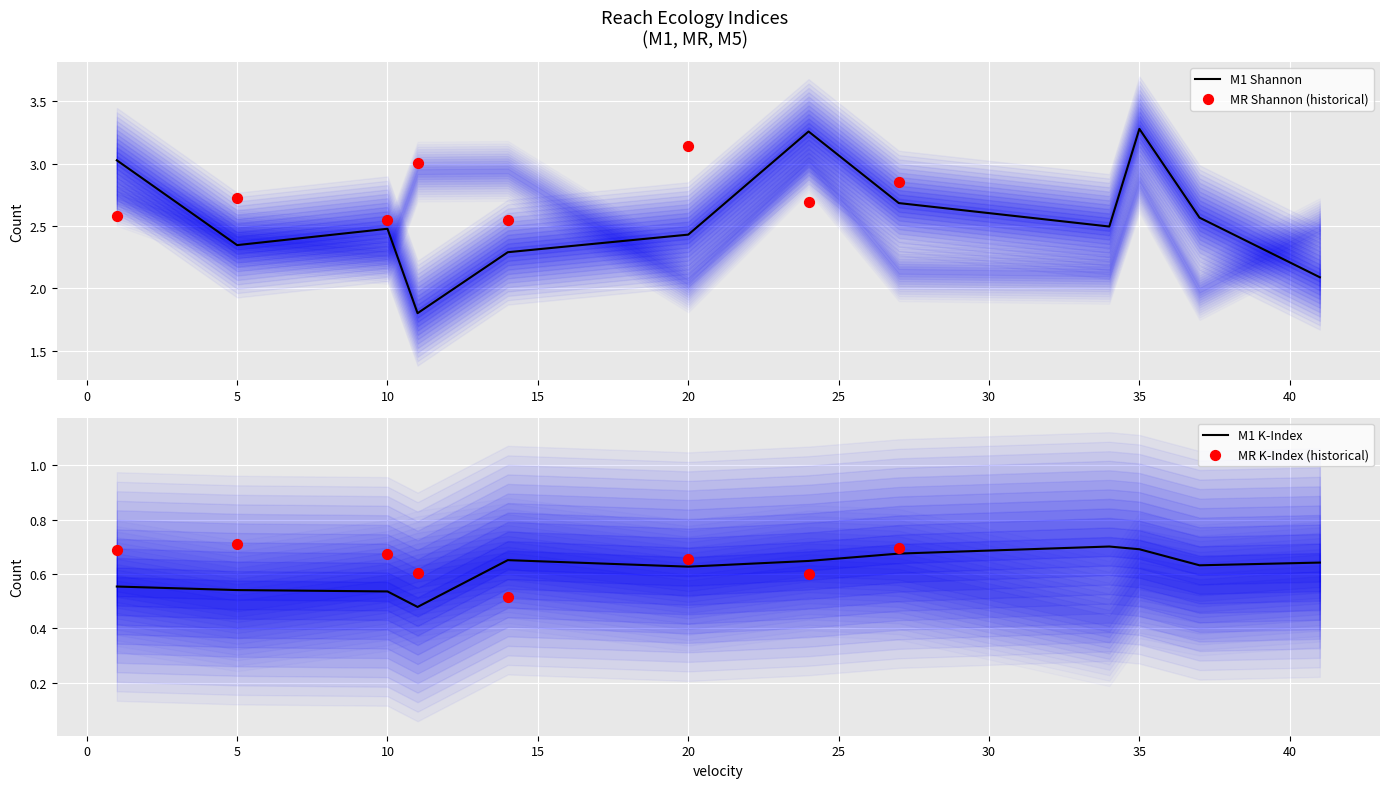

Which series contains the lowest Y value?

M5_mean_k_index